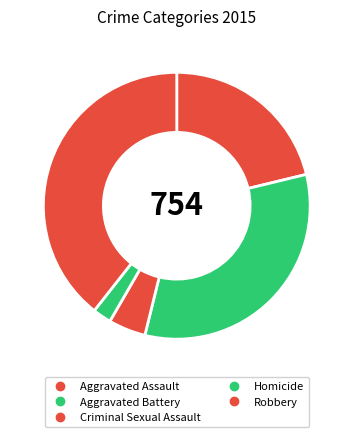

What is the ratio of the value at Homicide to the value at Robbery?

0.1